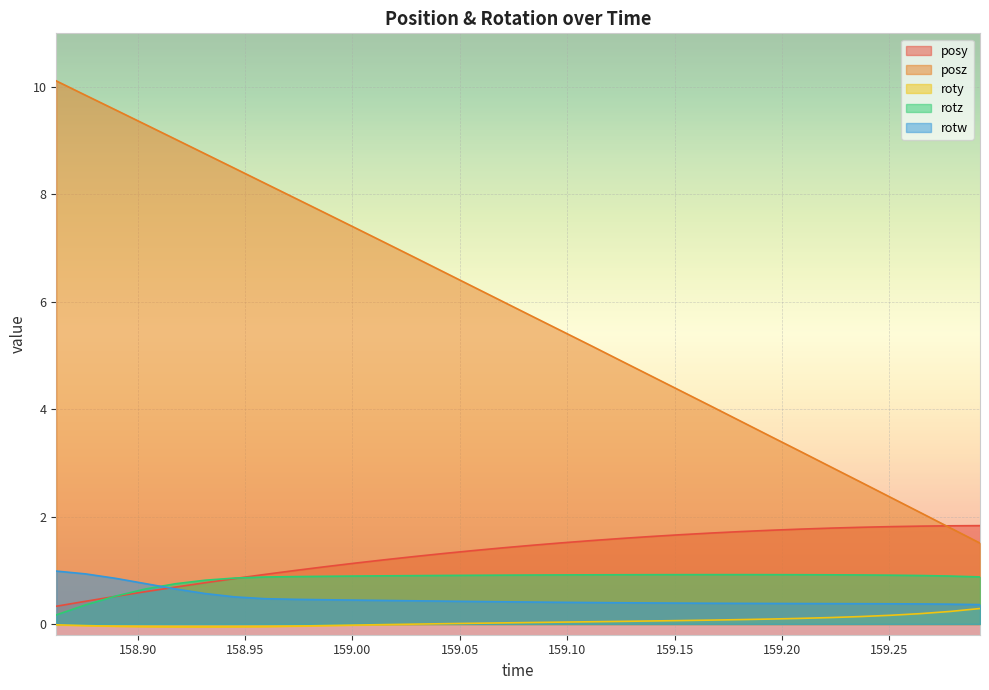

How many distinct data groups are displayed?

5